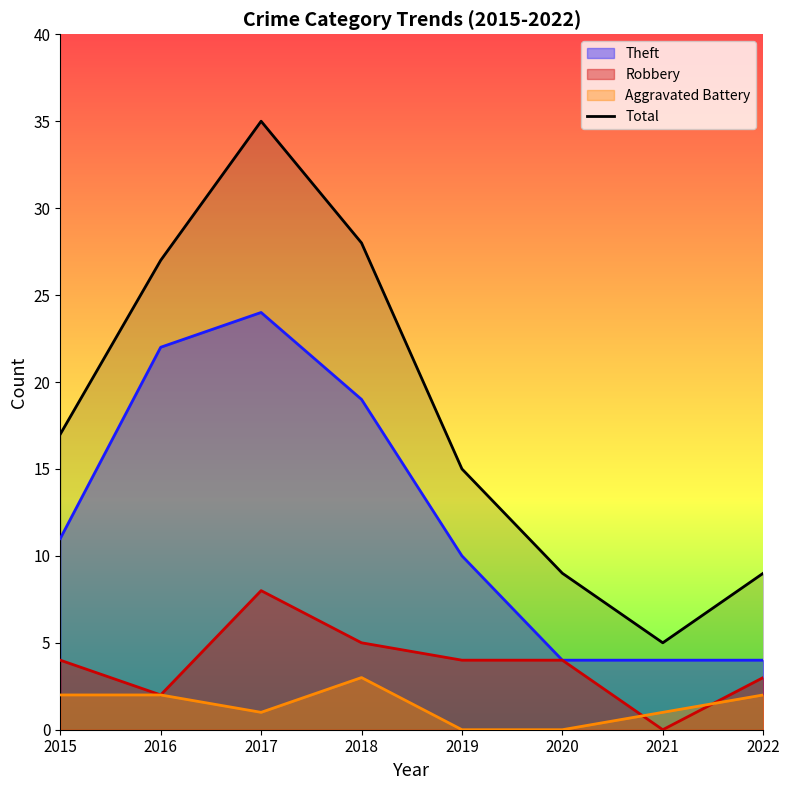

Which series has the largest total across all categories?

Total